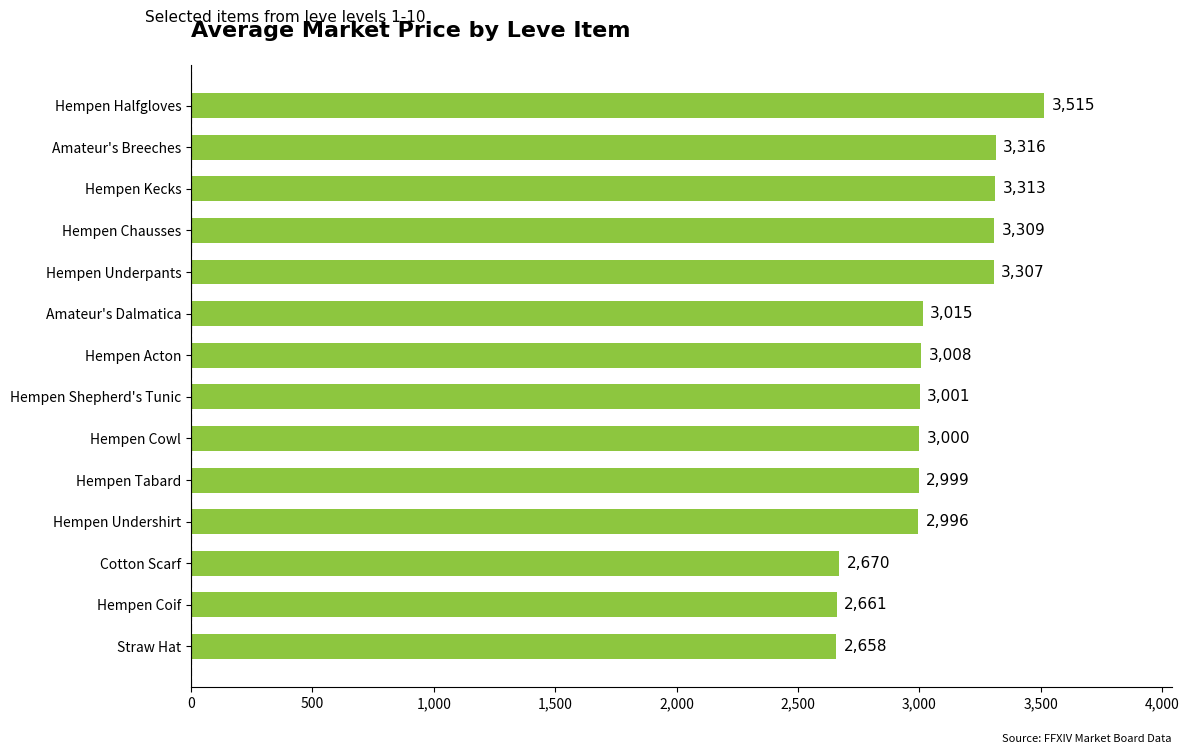

The value at Hempen Coif is 1482. True or false?

False